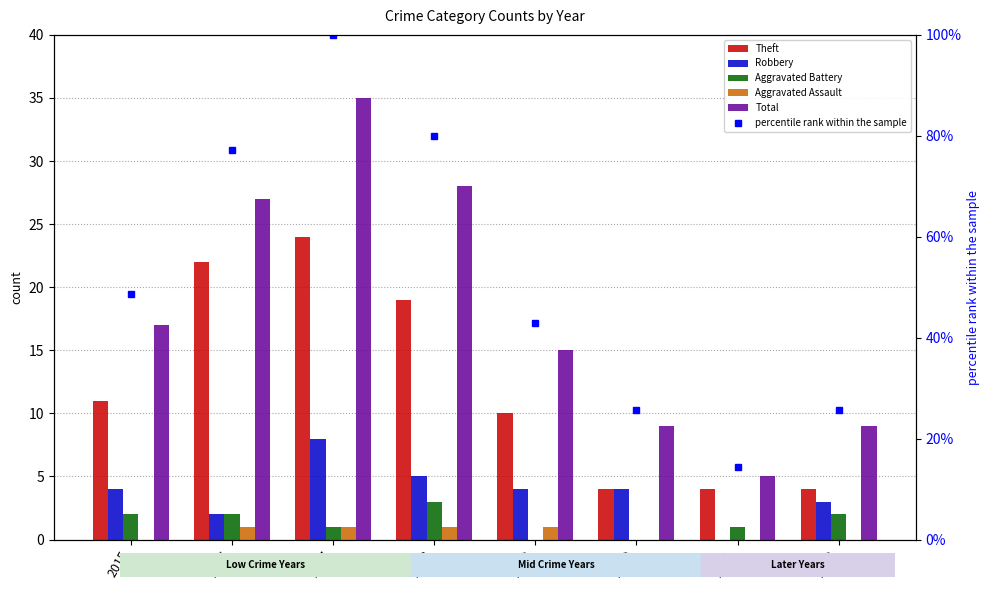

At how many categories does at least one series exceed 86?

1